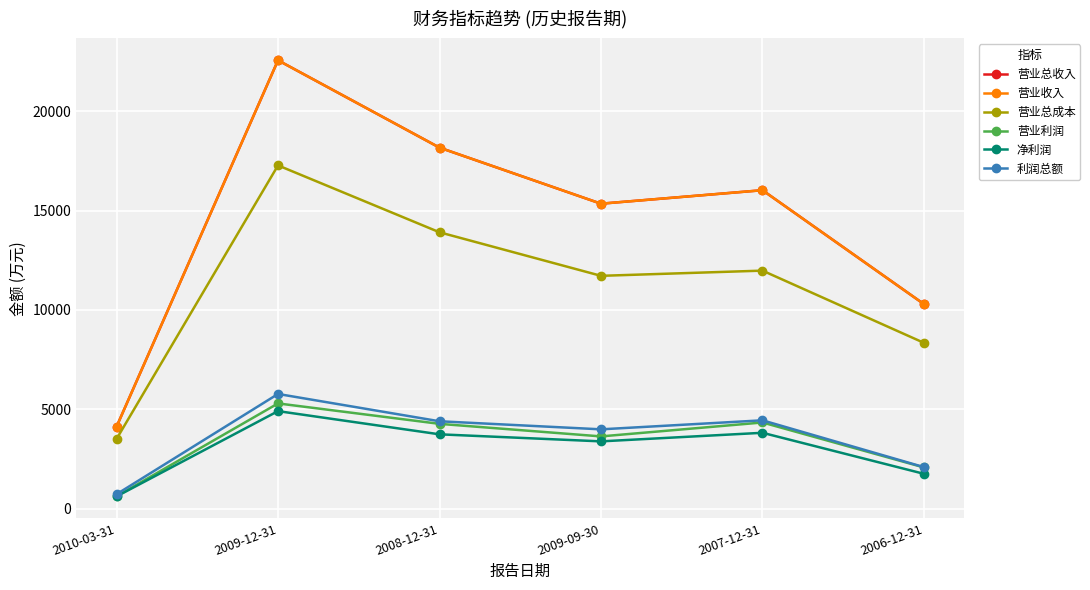

What is the value of the 营业总成本 point at the 5th from the left?

11980